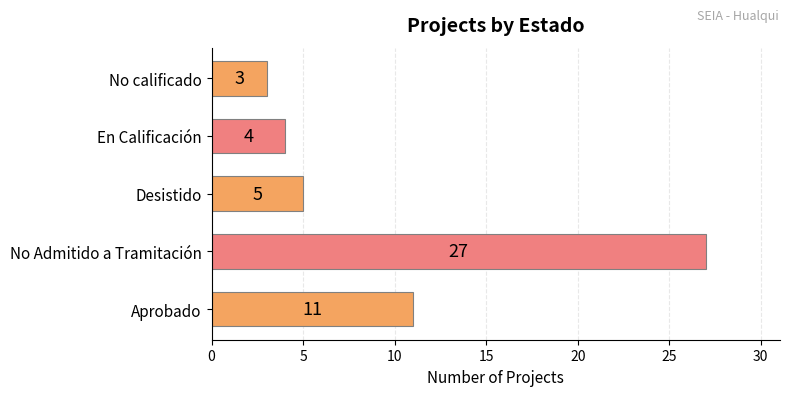

What is the change in value from Aprobado to No Admitido a Tramitación?

+16